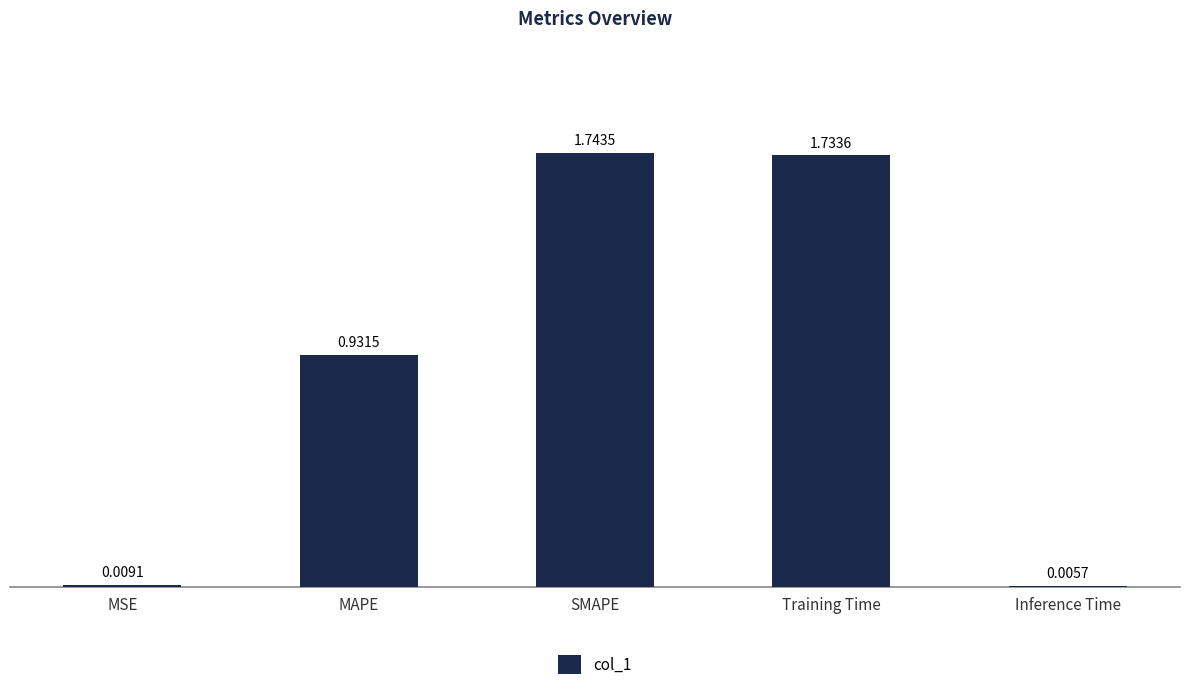

Which label corresponds to the largest value in the chart?

SMAPE